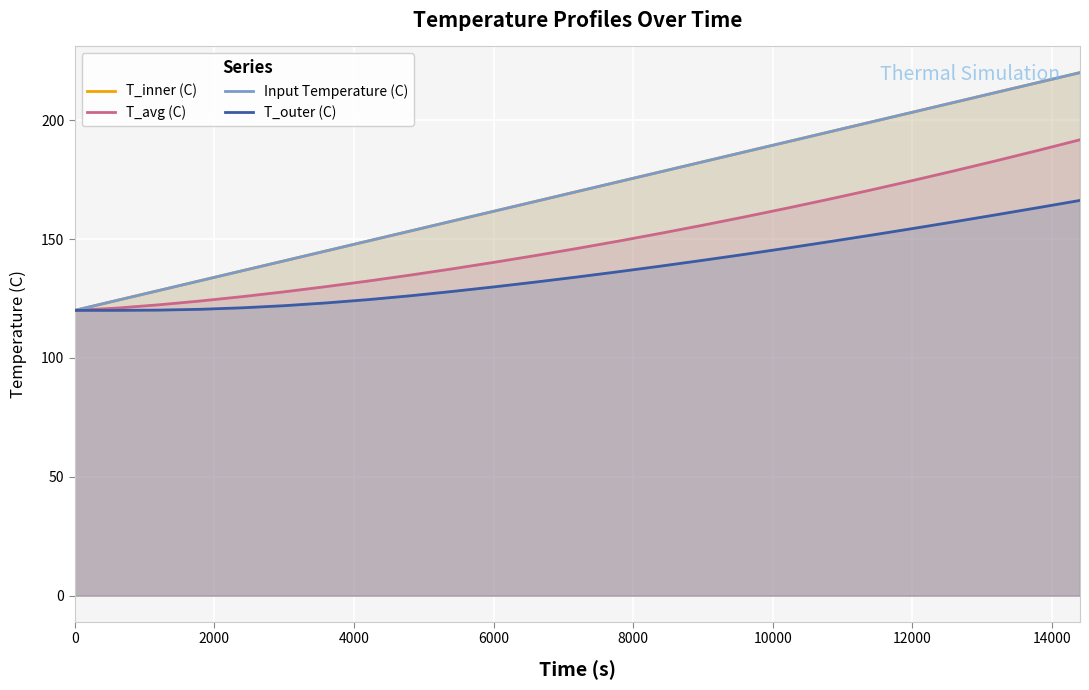

What is the difference between the maximum and minimum values in the T_avg (C) series?

71.8